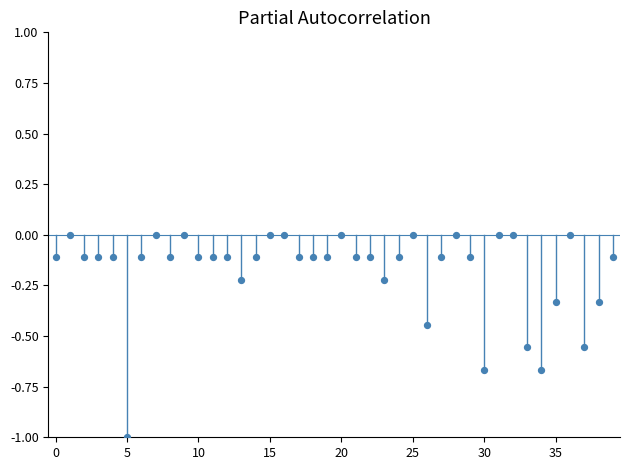

What is the range of Y values (max minus min)?

1.0